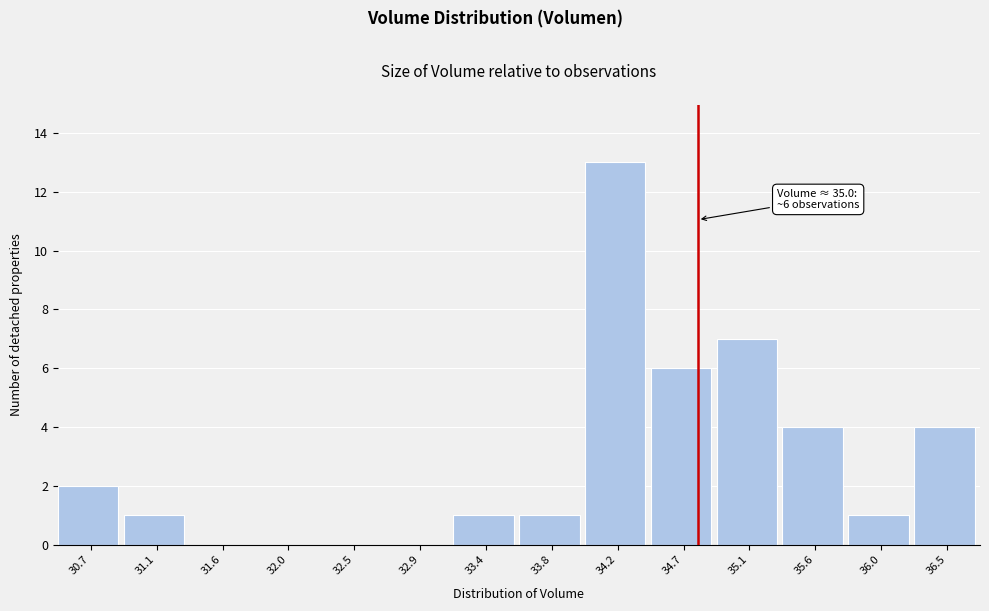

Reading left to right, list all the values displayed in this chart.

30.7=2	31.1=1	31.6=0	32.0=0	32.5=0	32.9=0	33.4=1	33.8=1	34.2=13	34.7=6	35.1=7	35.6=4	36.0=1	36.5=4